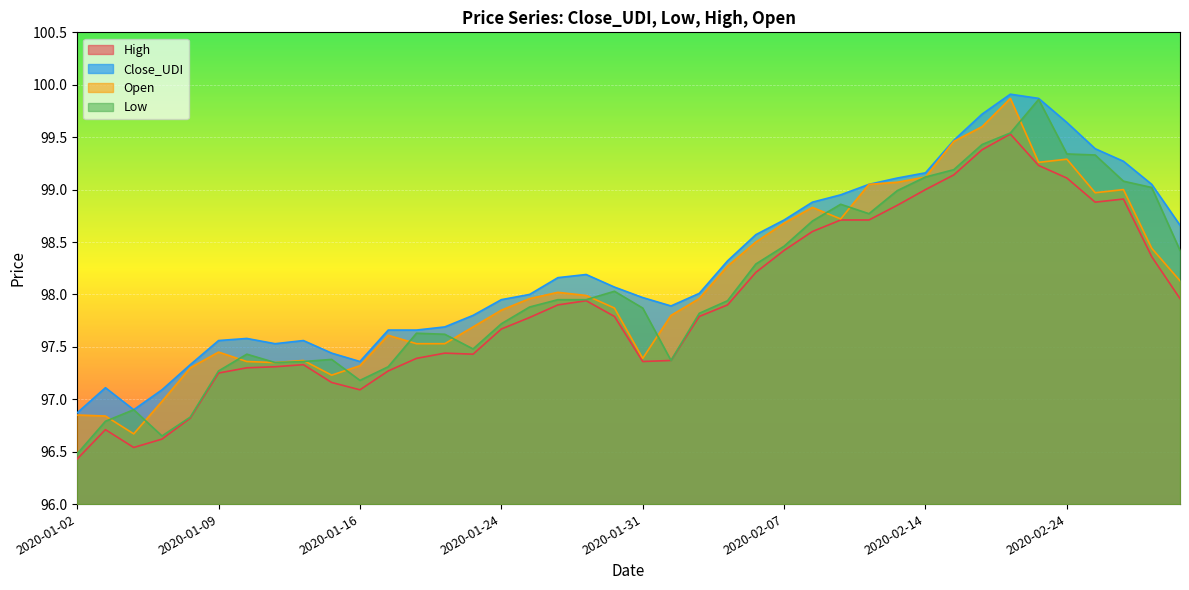

Where does the High series first go above 97?

2020-01-09